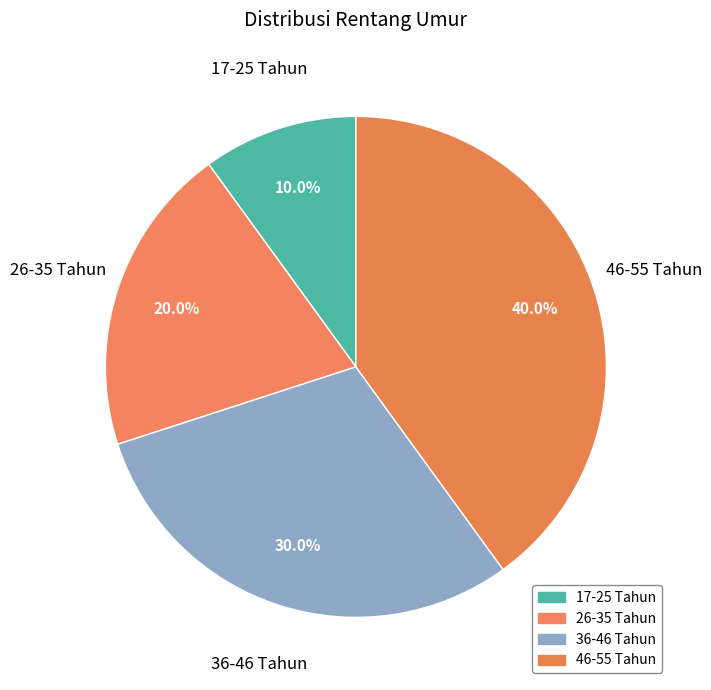

To the nearest percent, what is the average slice percentage?

25%